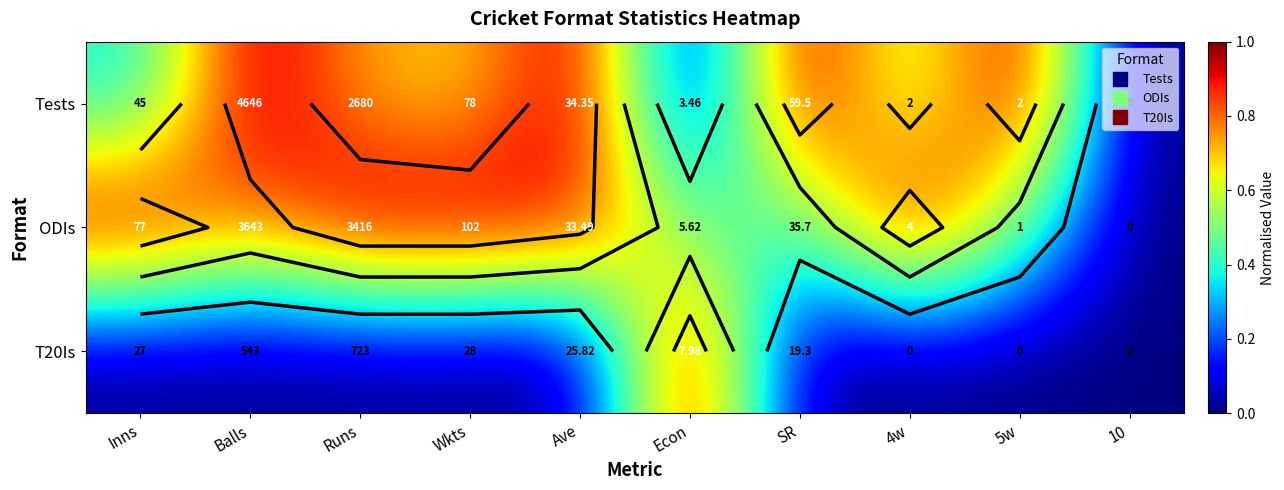

What is the total value across all series at Econ?

1.5